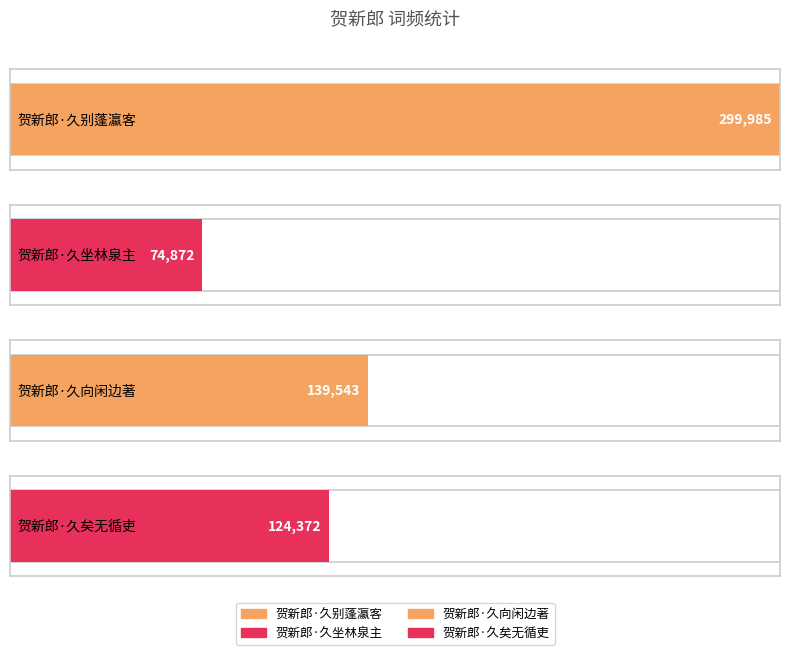

What is the difference between the second highest and second lowest values?

15171